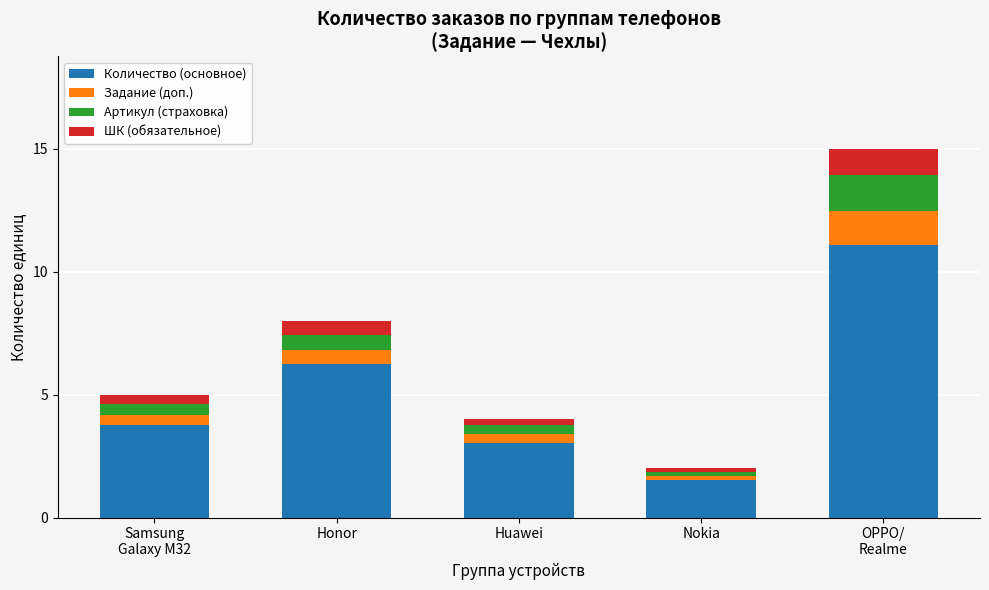

Reading left to right, list the values for the Количество (основное) series.

3.8	6.2	3.0	1.5	11.1